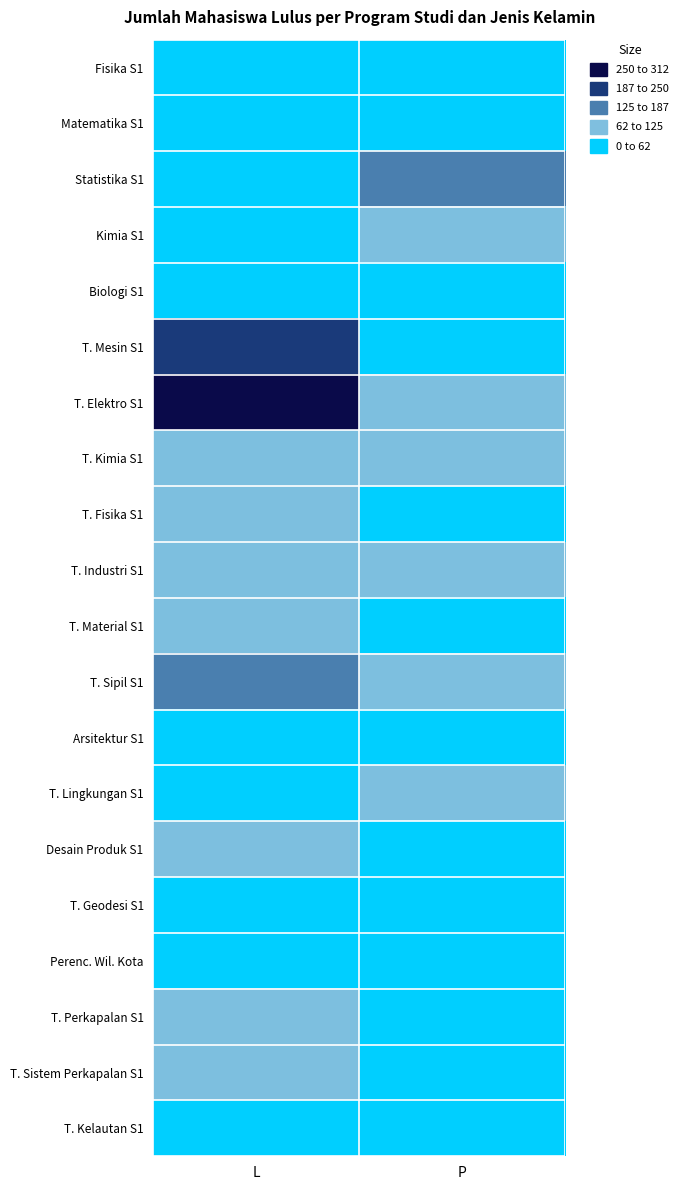

At how many categories does at least one series exceed 117?

2